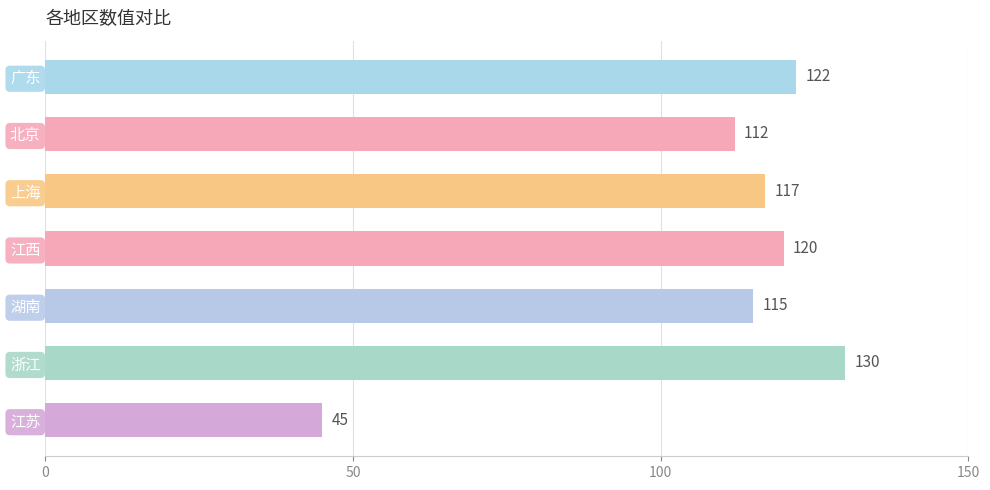

The value at 广东 is 122. True or false?

True